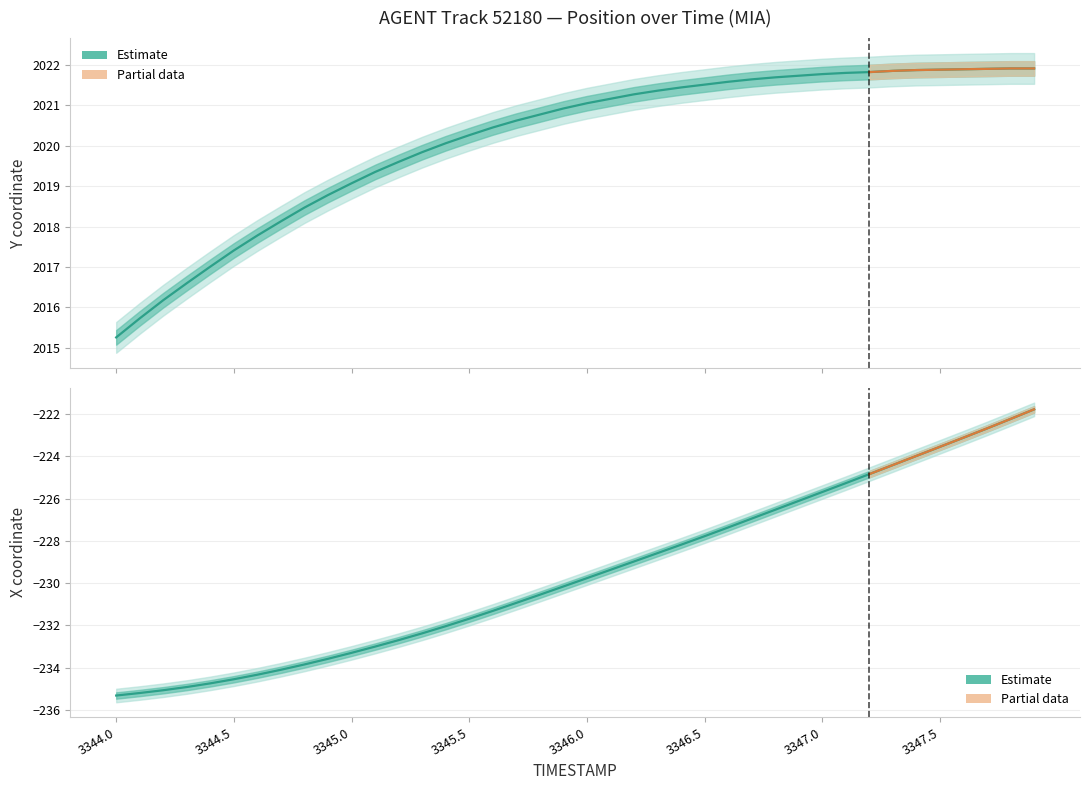

True or false: Y and TIMESTAMP intersect in this chart.

False